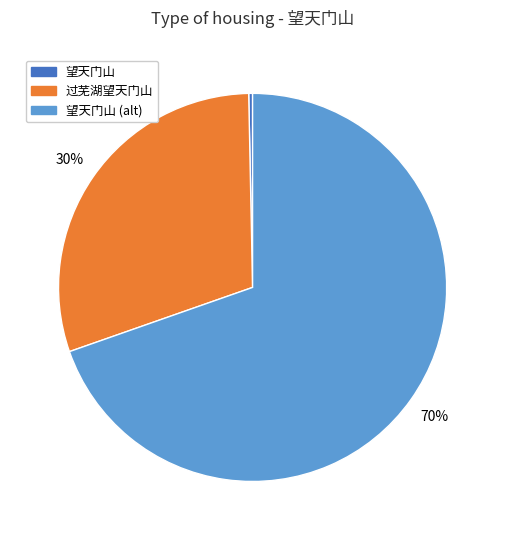

Between 过芜湖望天门山 and 望天门山 (alt), which is larger?

望天门山 (alt)